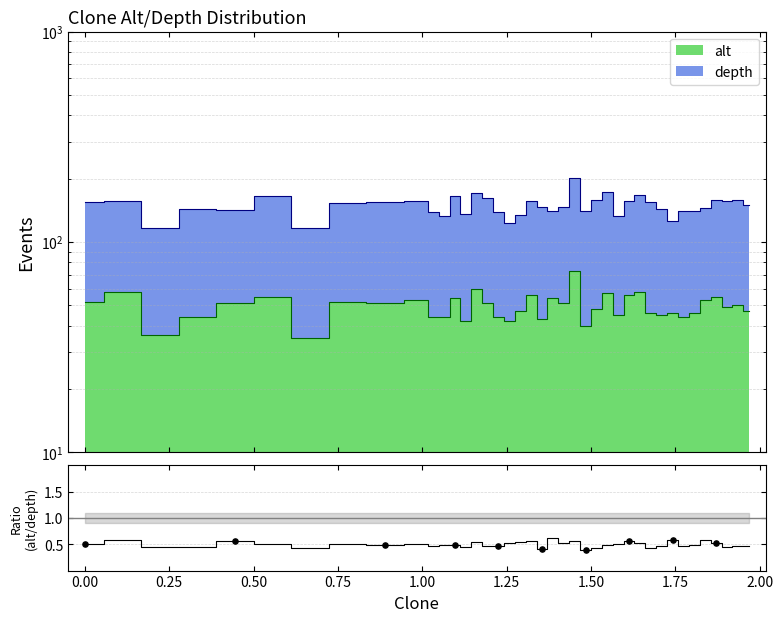

What is the change in value from 0.25 to 2.00?

+0.1